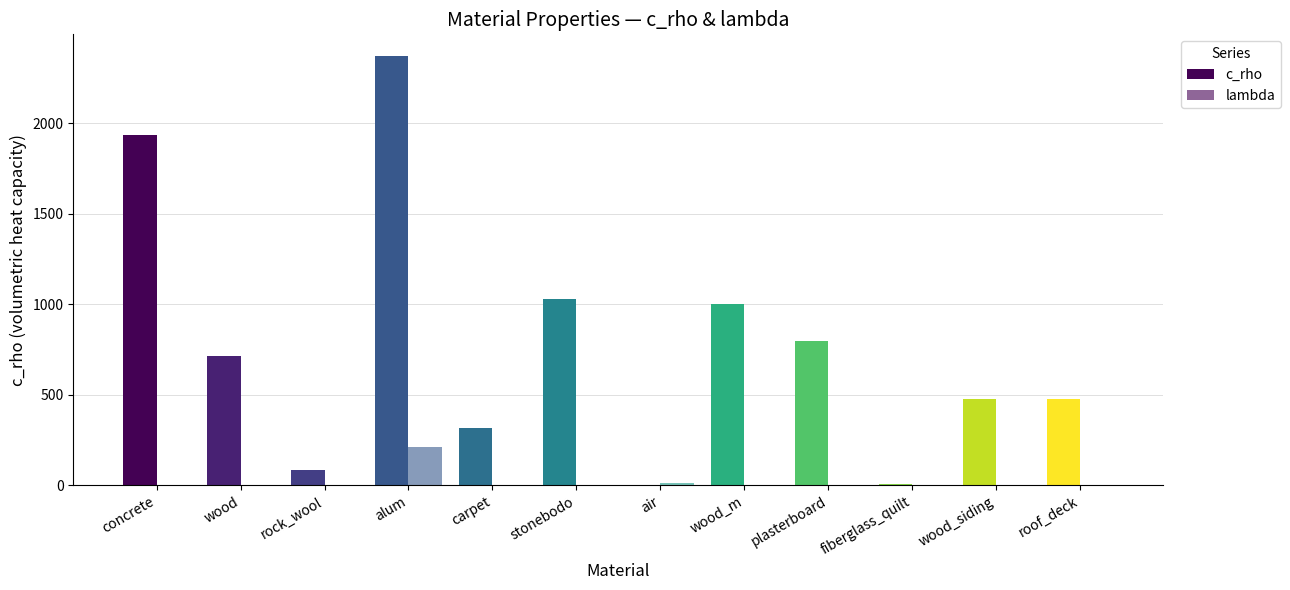

Count the number of data series in this chart.

2